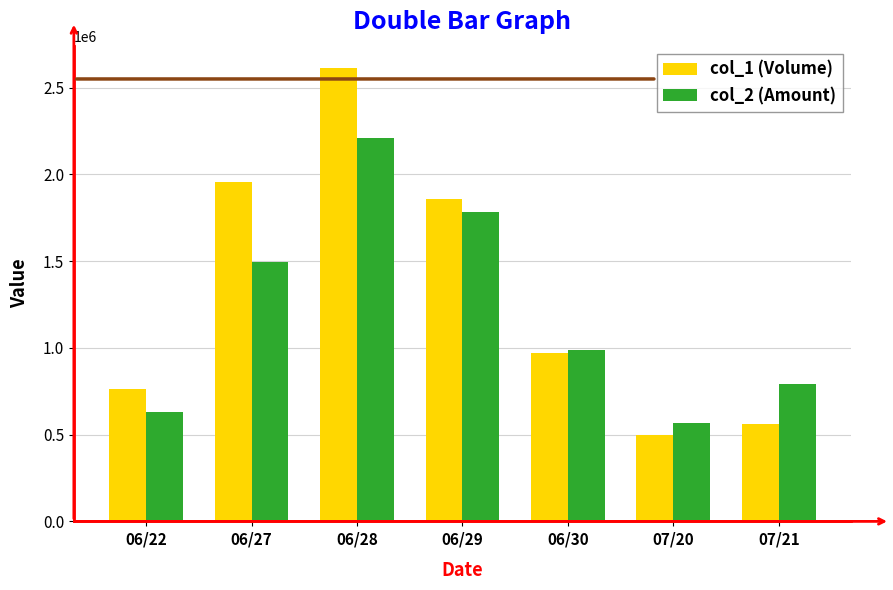

What is the minimum value for col_2 (Amount)?

566210